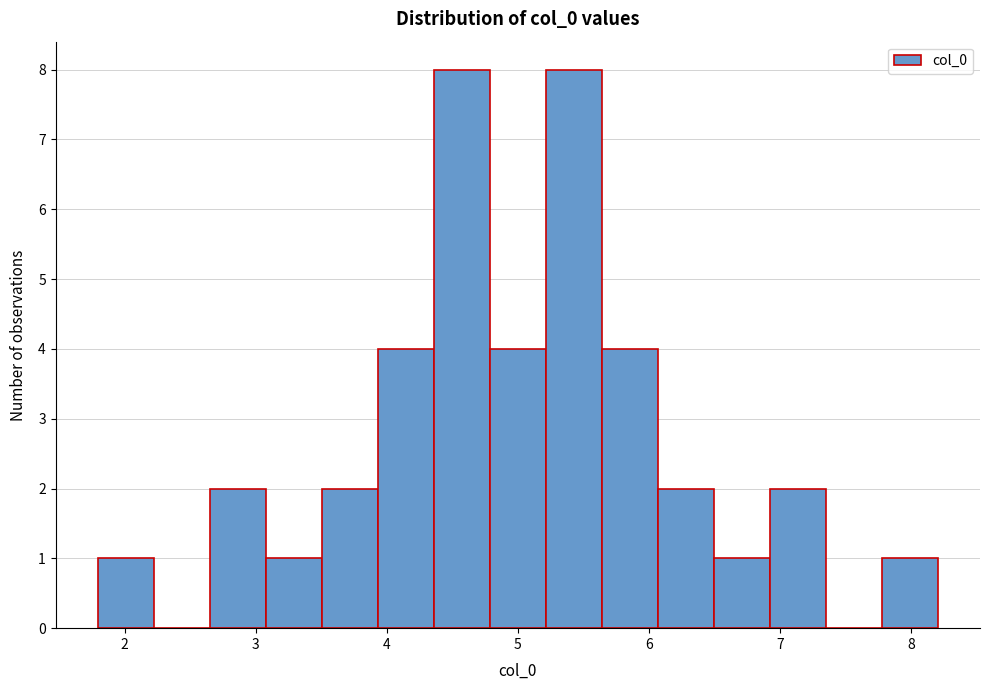

Reading left to right, transcribe this chart: for each bar, give the range it covers on the x-axis and its height. Neither the bar edges nor the heights are printed on the chart, so give them approximately, as read against the axes.

1.8 to 2.2: 1
2.2 to 2.6: 0
2.6 to 3.1: 2
3.1 to 3.5: 1
3.5 to 3.9: 2
3.9 to 4.4: 4
4.4 to 4.8: 8
4.8 to 5.2: 4
5.2 to 5.6: 8
5.6 to 6.1: 4
6.1 to 6.5: 2
6.5 to 6.9: 1
6.9 to 7.4: 2
7.4 to 7.8: 0
7.8 to 8.2: 1